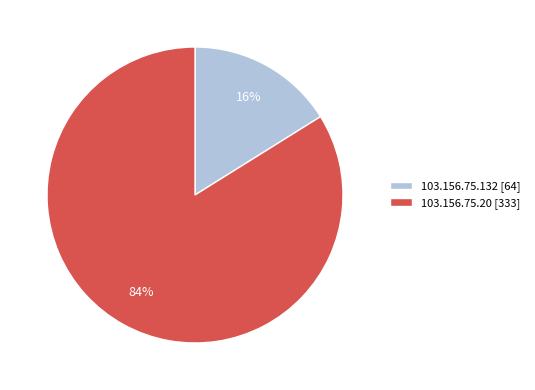

To the nearest percent, what portion does 103.156.75.132 represent?

16%